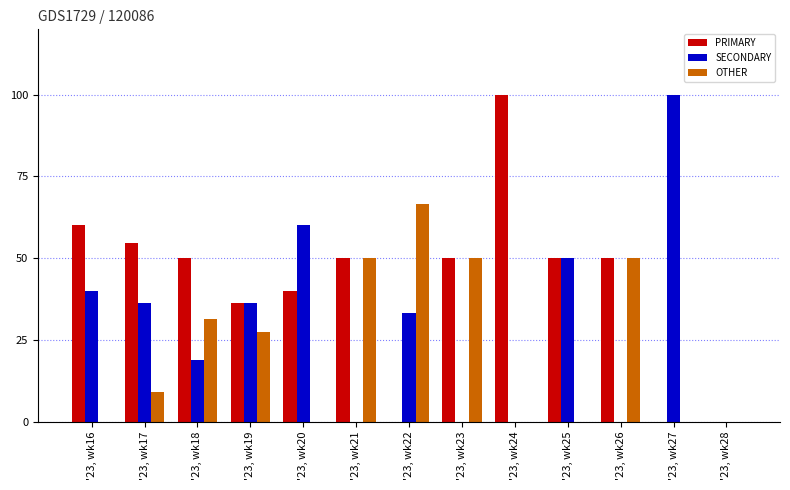

The OTHER series shows 31.2 at '23, wk18. True or false?

True